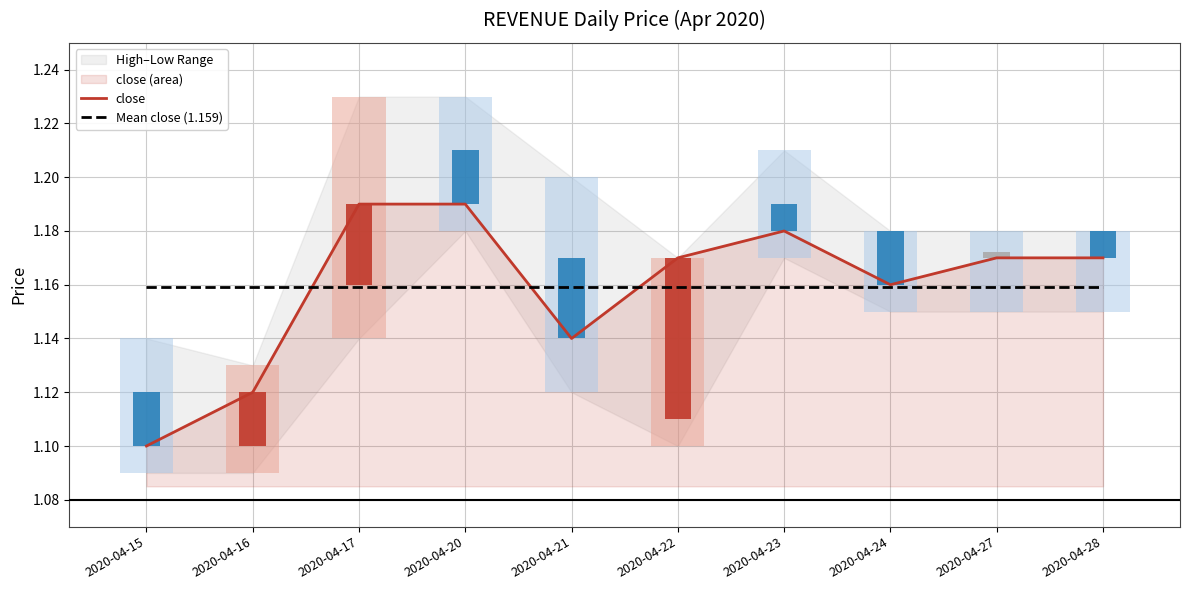

The close series shows 1.2 at 2020-04-28. True or false?

True